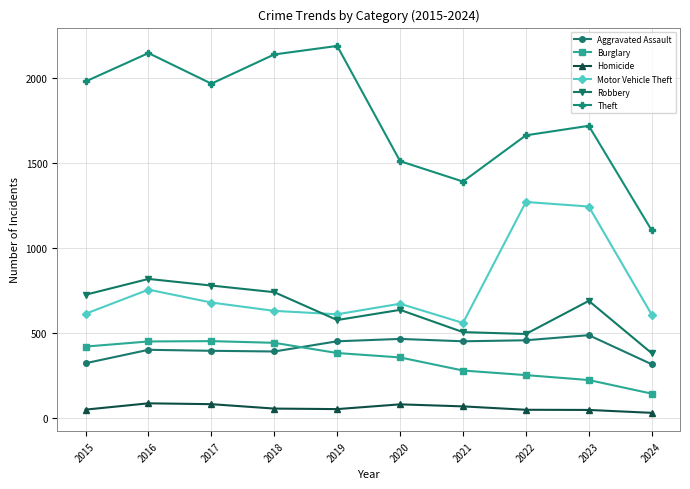

How many lines are shown in the chart?

6